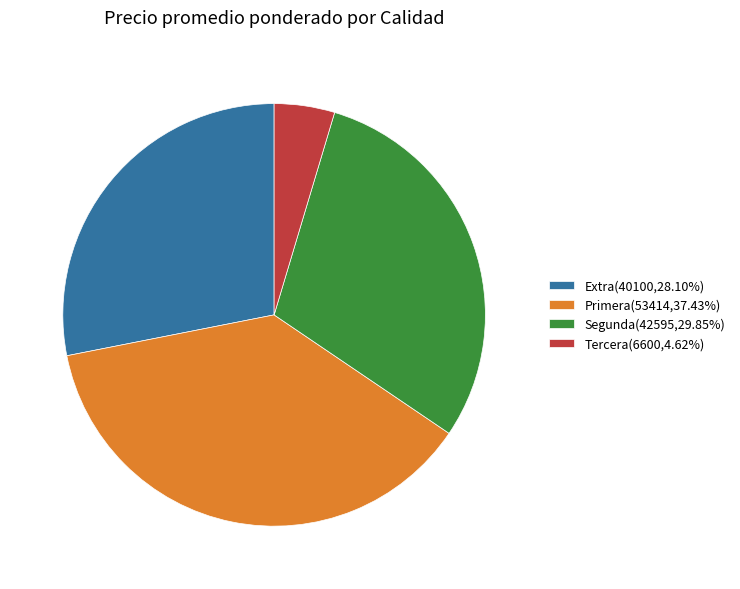

Count the number of slices in the pie.

4